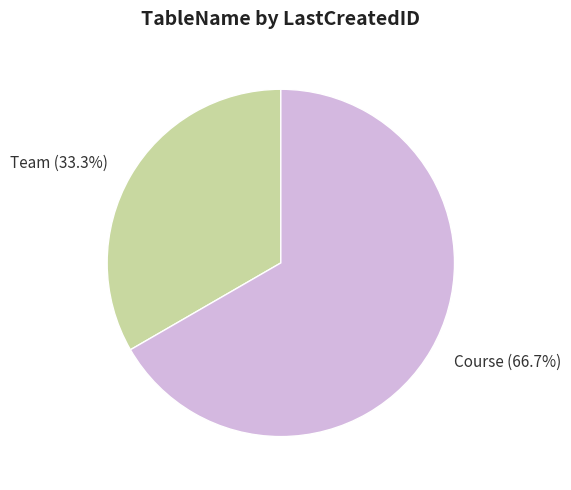

What percentage is NOT represented by Course?

33.3%